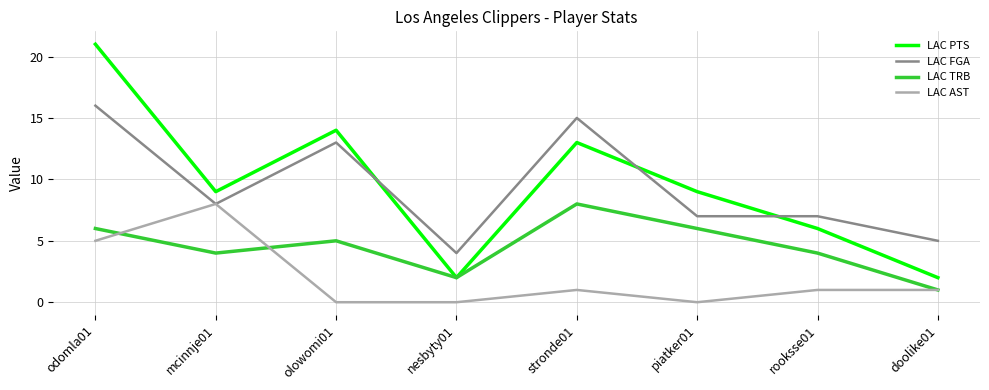

At rooksse01, list the series in order from largest to smallest.

LAC FGA, LAC PTS, LAC TRB, LAC AST